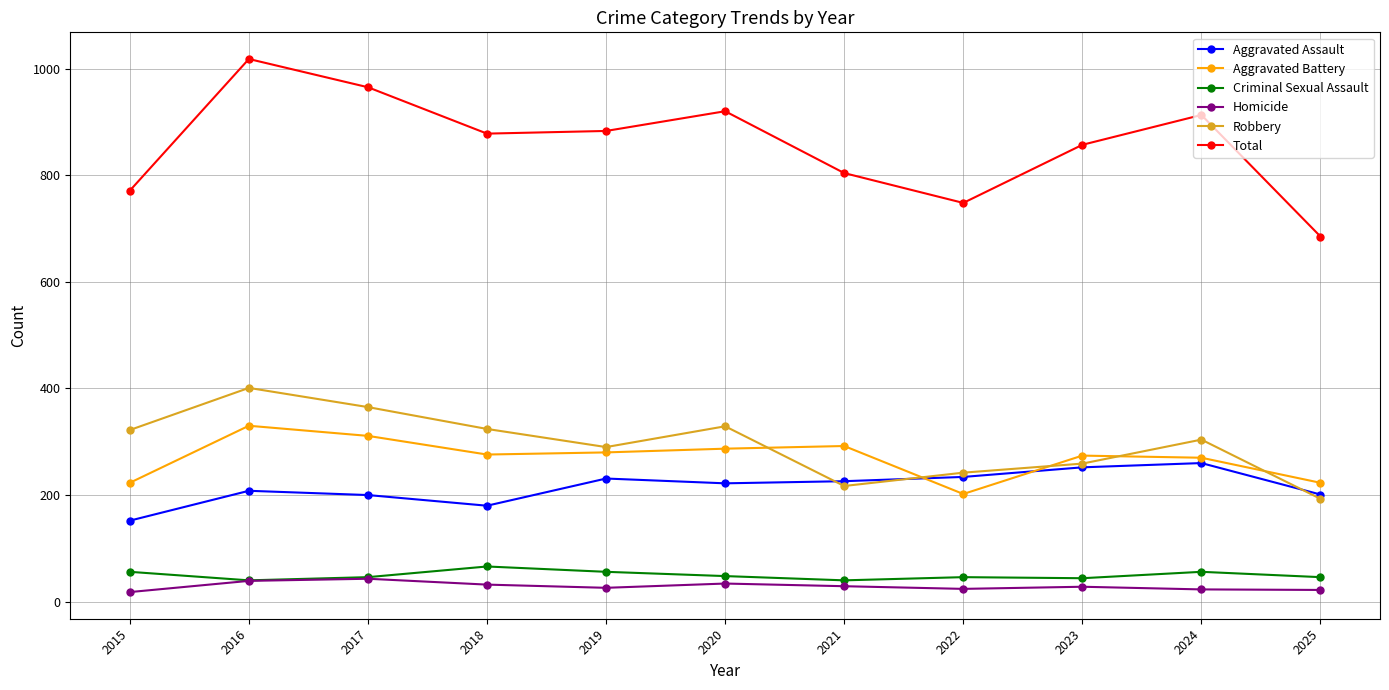

The value of Robbery at 2022 is 242. True or false?

True